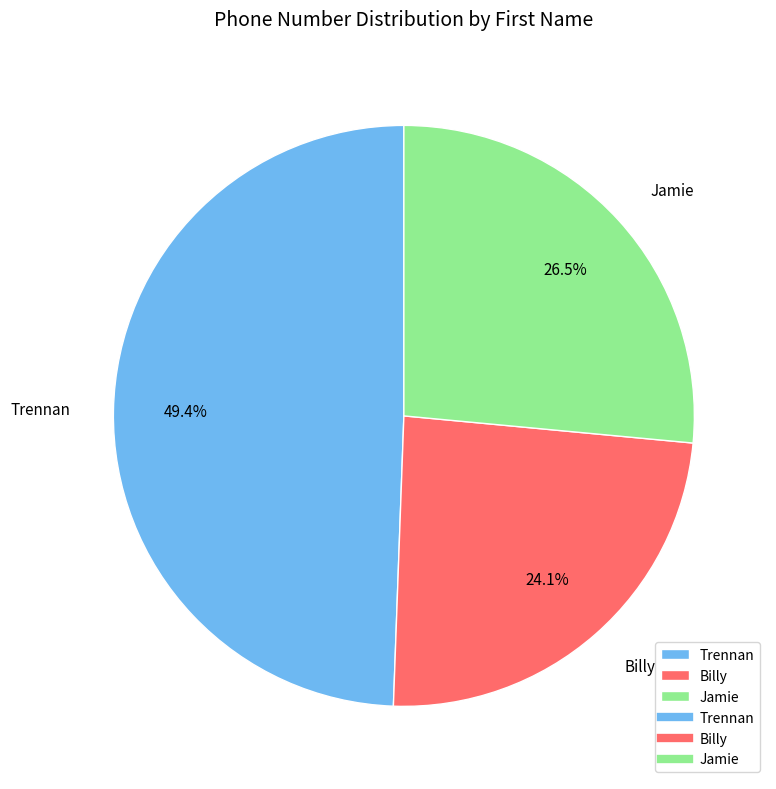

Which category has the biggest portion of the pie?

Trennan